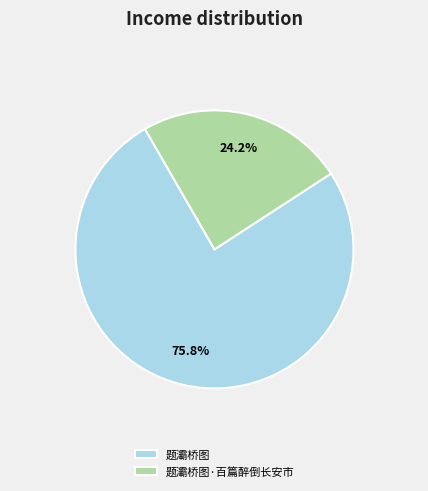

Approximately how many times larger is the value at 题灞桥图 compared to 题灞桥图·百篇醉倒长安市?

3.1